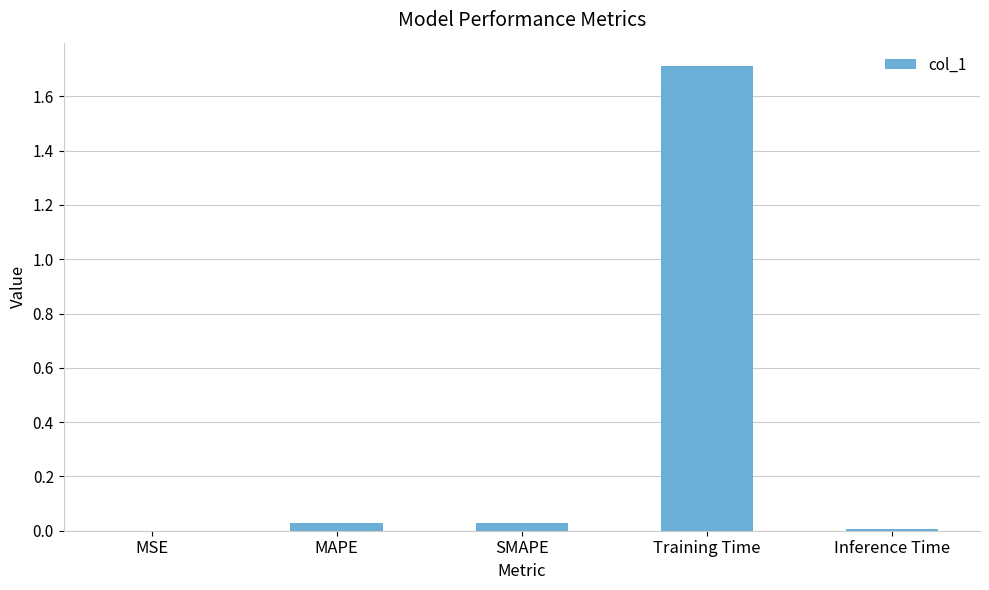

What is the greatest value displayed?

1.7